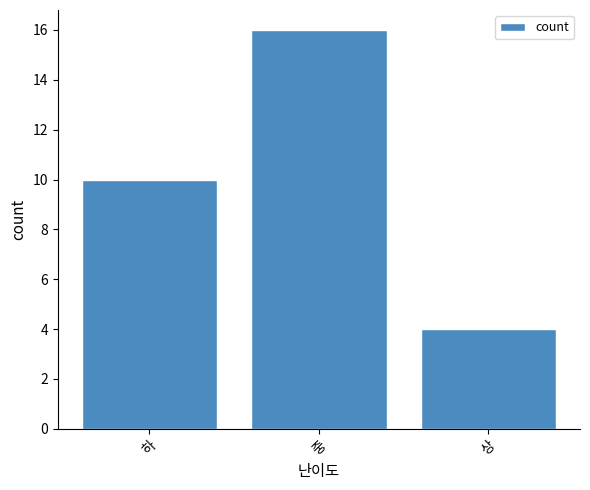

Does the chart contain stacked bars?

No